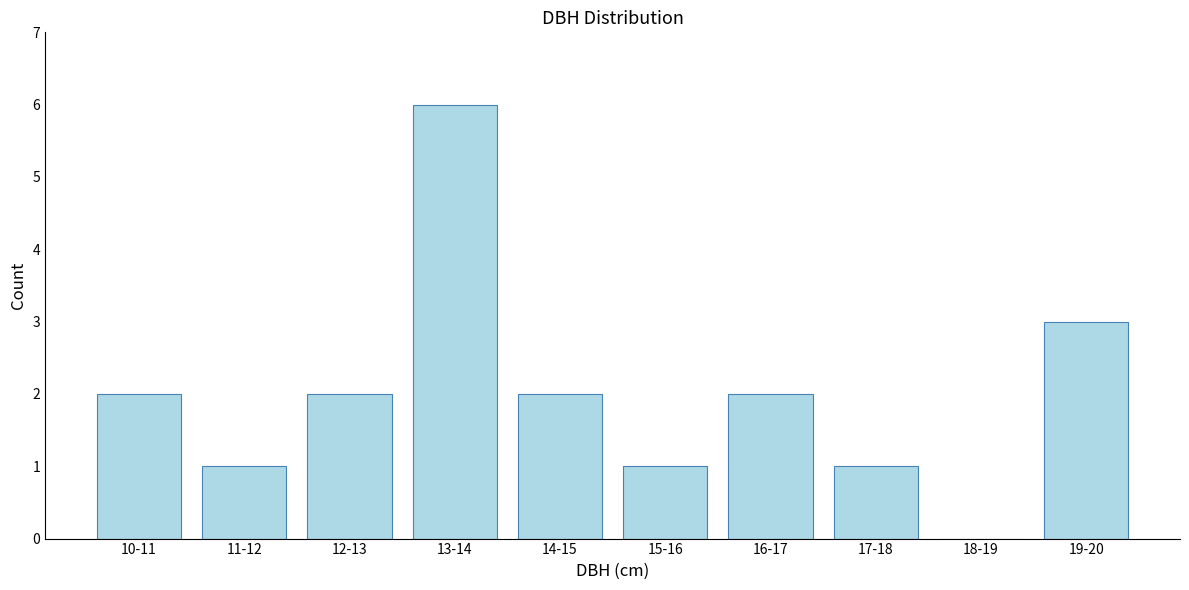

Reading right to left, transcribe all the data shown in this chart.

19-20=3	18-19=0	17-18=1	16-17=2	15-16=1	14-15=2	13-14=6	12-13=2	11-12=1	10-11=2